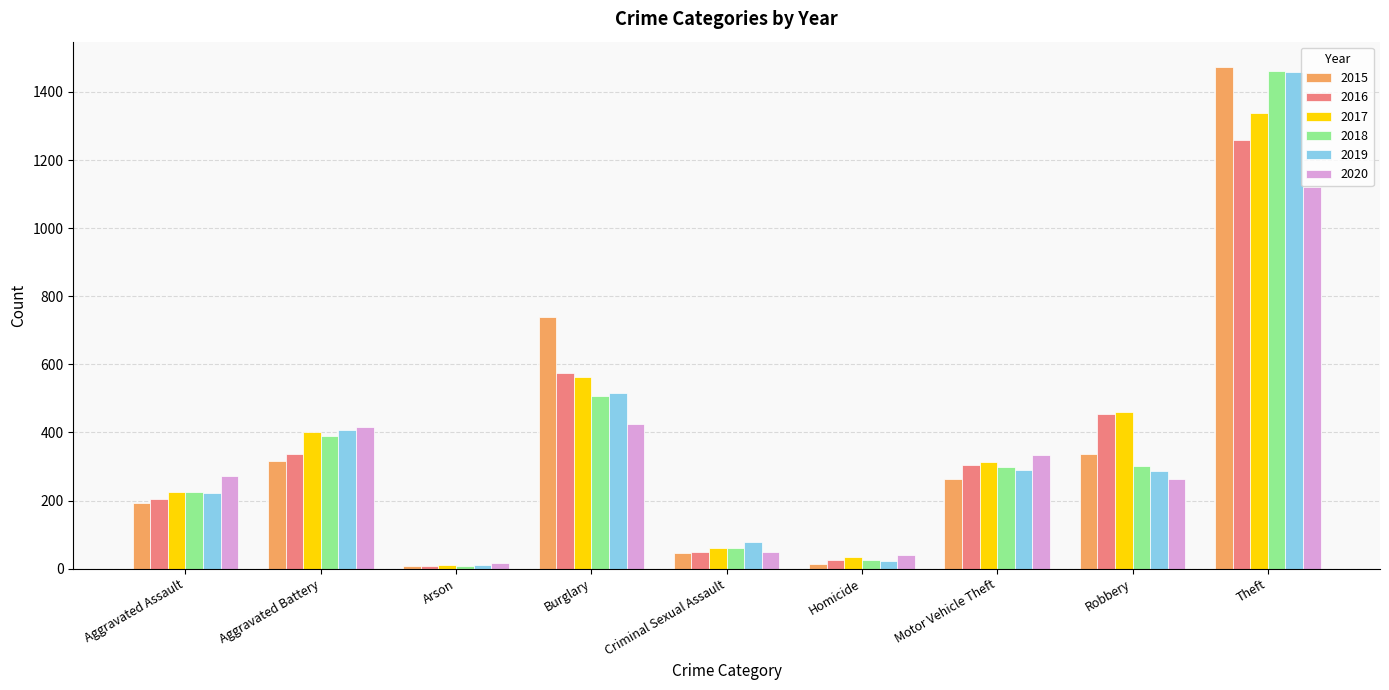

What is the difference between the maximum and minimum values in the 2020 series?

1103